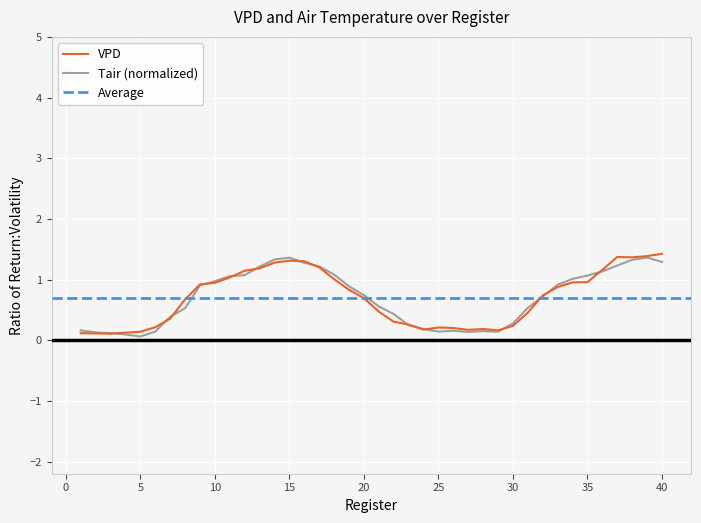

The value of Tair at 4 is 0.1. True or false?

True